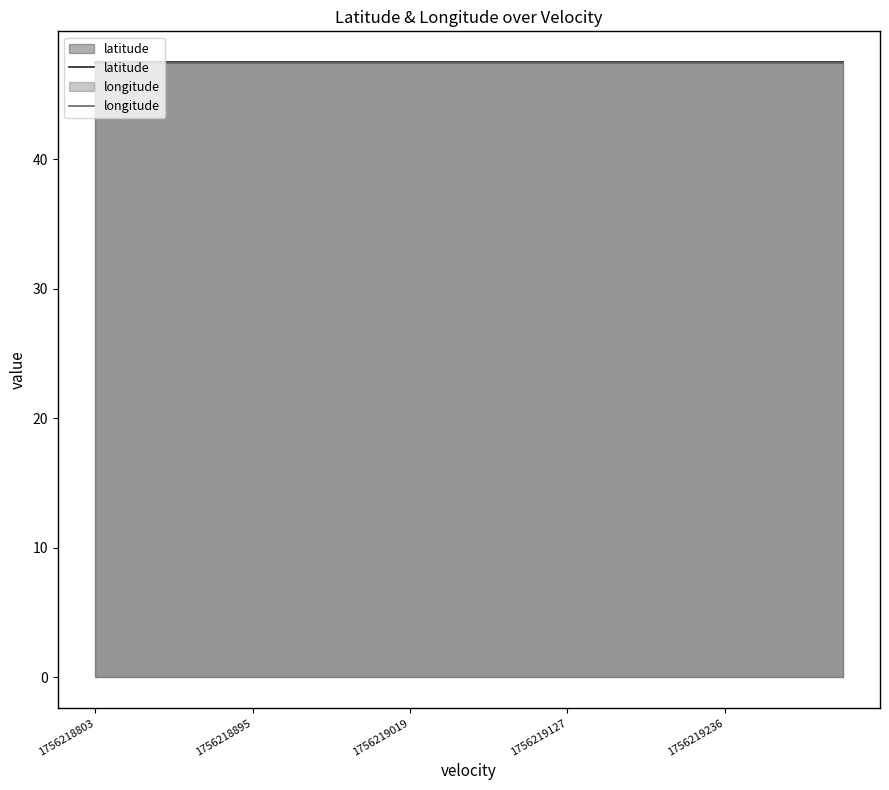

What is the label of the 15th point from the left?

14